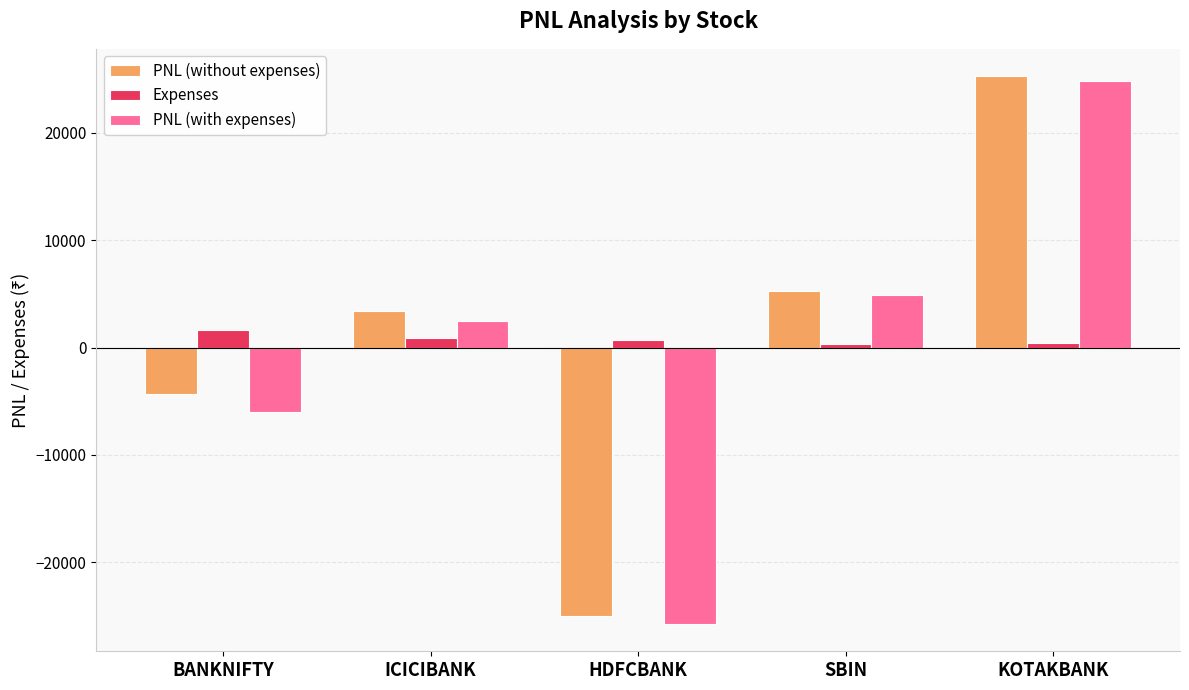

What is the smallest value displayed?

-25750.6